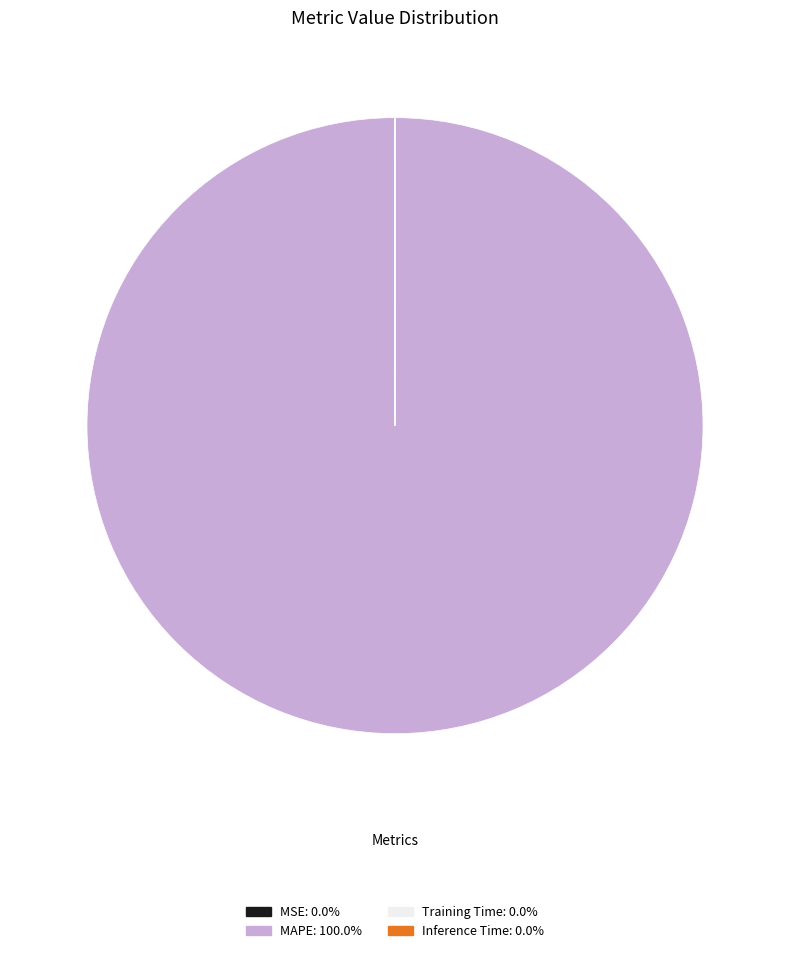

What is the largest slice in the pie chart?

MAPE